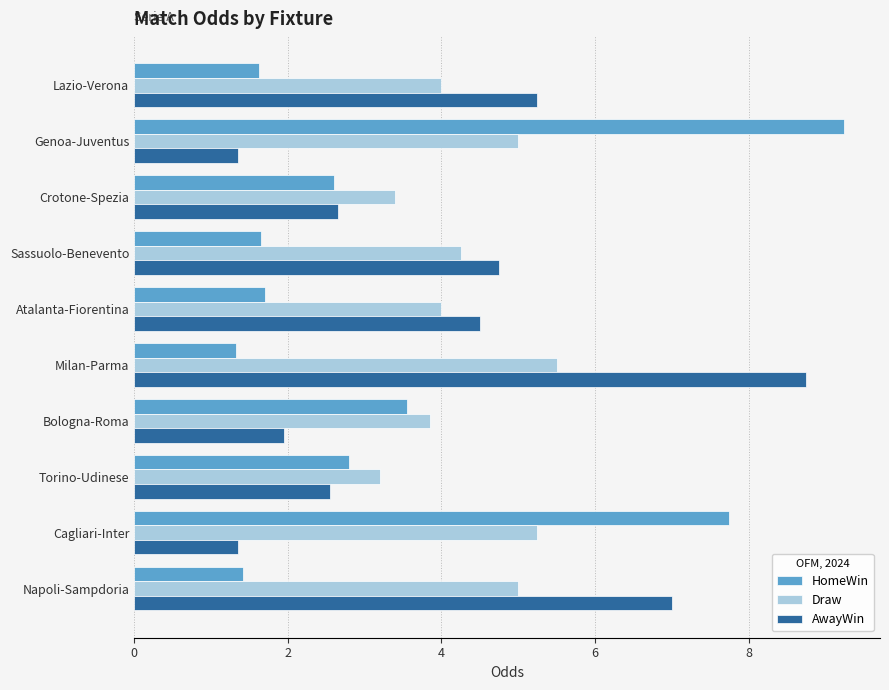

The value of Draw at Milan-Parma is 5.5. True or false?

True